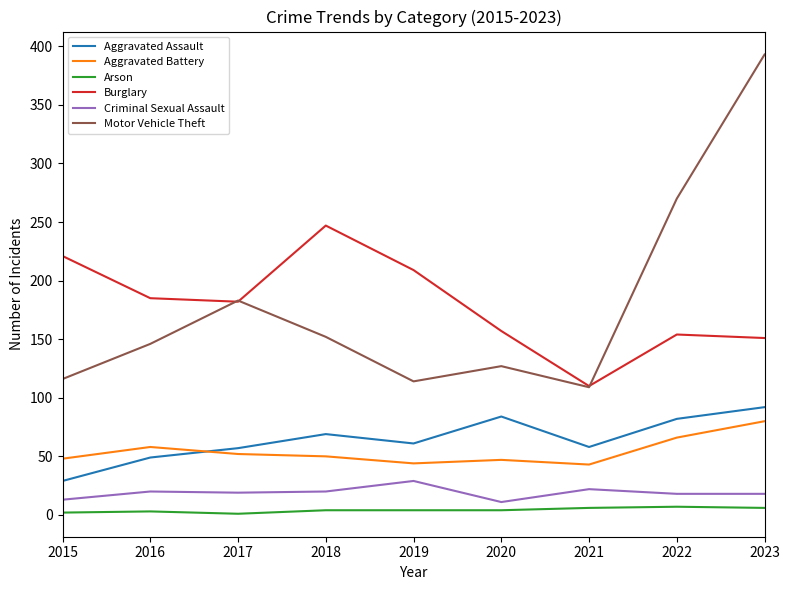

What is the average value of the Motor Vehicle Theft series?

179